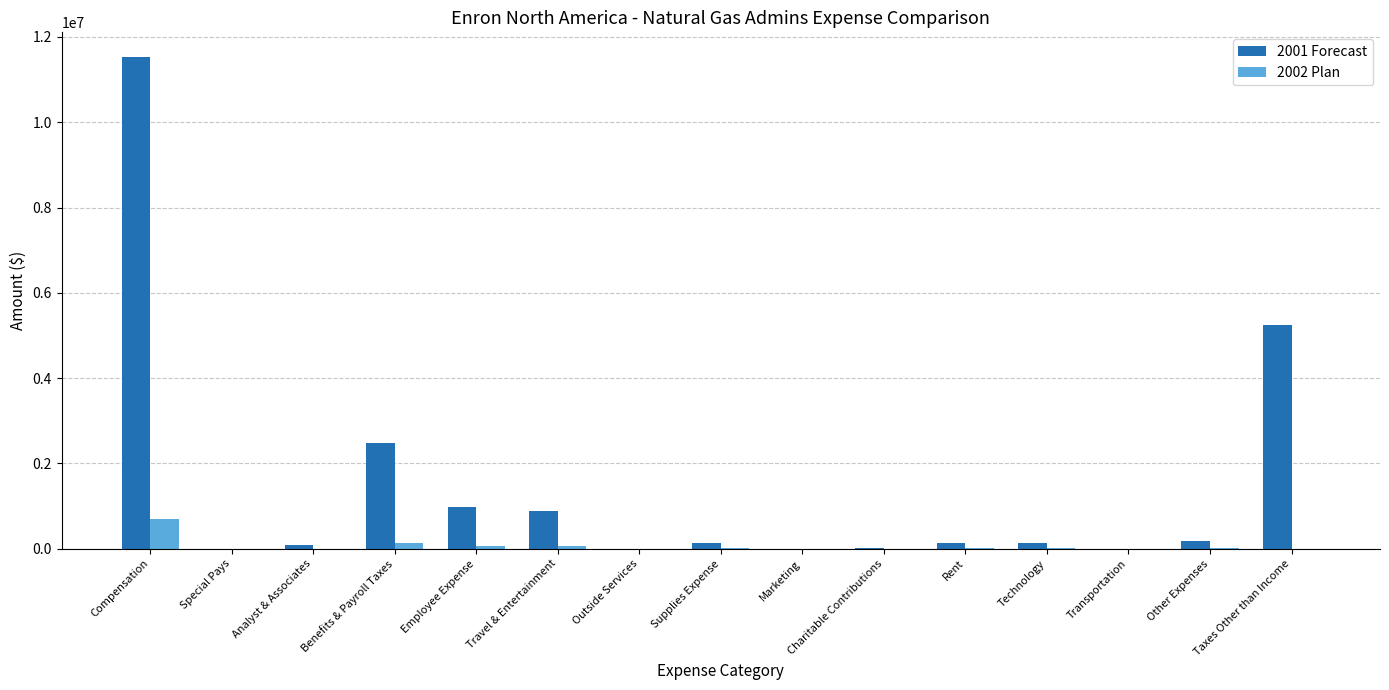

True or false: 2001 Forecast has a value of 142873.2 at Rent.

True